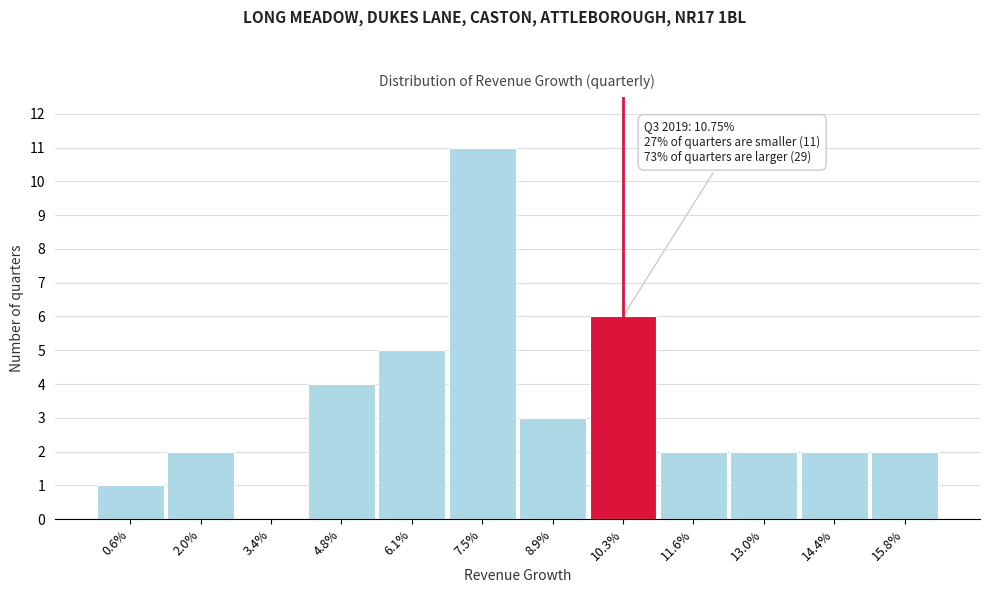

Reading left to right, transcribe all the data shown in this chart.

0.6%=1	2.0%=2	3.4%=0	4.8%=4	6.1%=5	7.5%=11	8.9%=3	10.3%=6	11.6%=2	13.0%=2	14.4%=2	15.8%=2